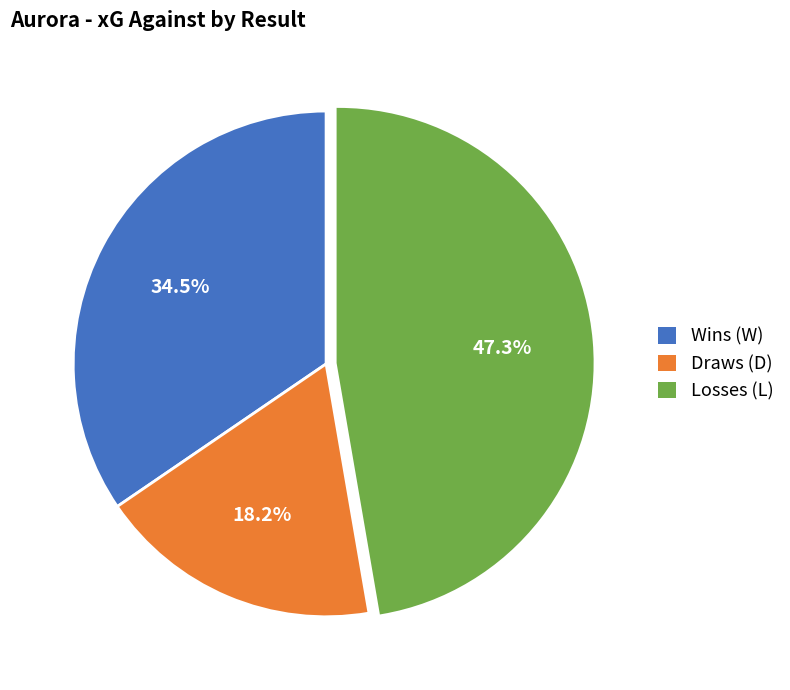

What is the largest slice in the pie chart?

Losses (L)